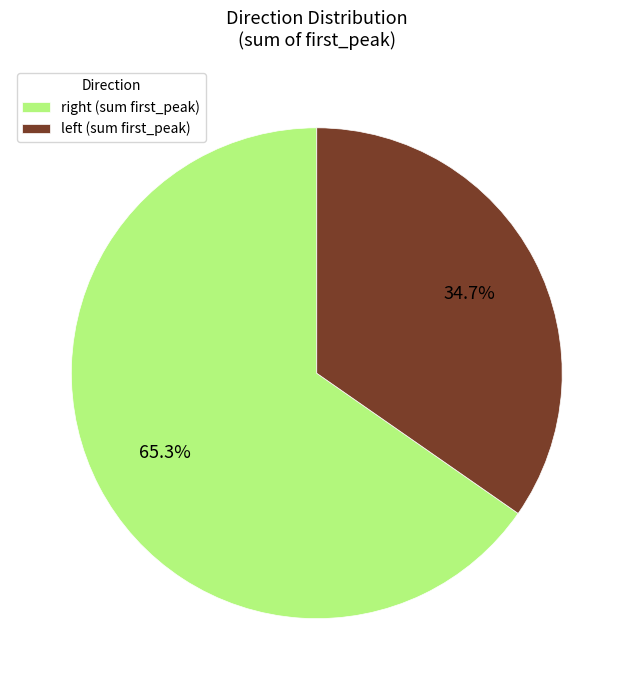

To the nearest percent, what is the difference between the largest and smallest slice percentages?

31%